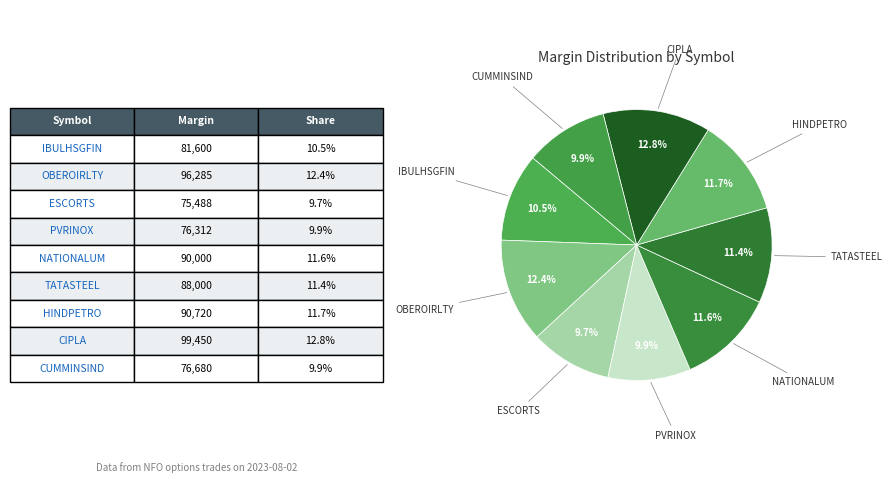

Is NATIONALUM the majority of the pie?

No